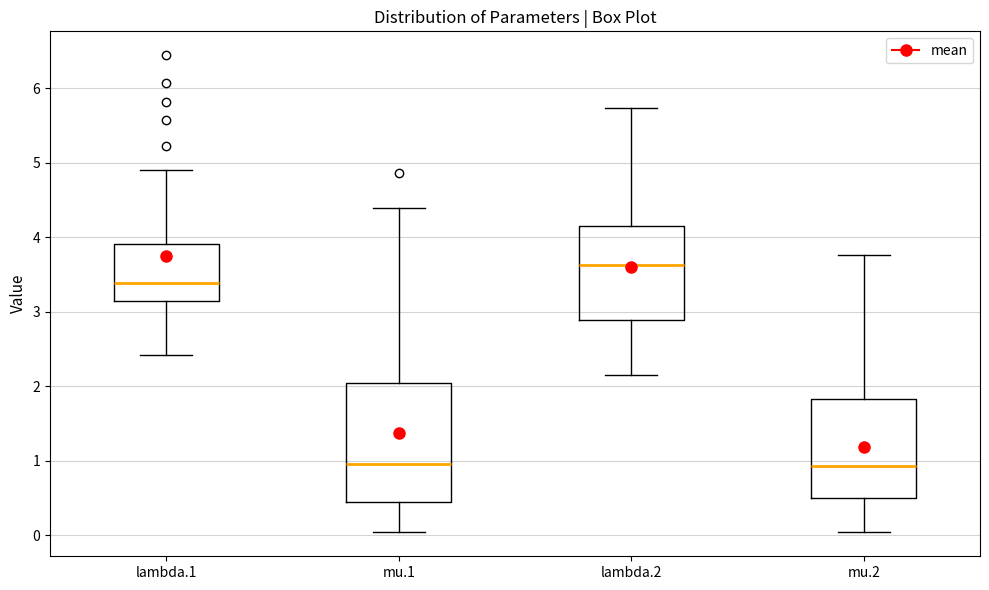

Reading left to right, read every box against the y-axis: the position of its median line, the range the box covers, and the ends of its whiskers. The values are not printed on the chart, so give them approximately, as read against the axis.

lambda.1: median 3.4, box 3.1 to 3.9, whiskers 2.4 to 4.9
mu.1: median 1.0, box 0.4 to 2.0, whiskers 0.0 to 4.4
lambda.2: median 3.6, box 2.9 to 4.1, whiskers 2.1 to 5.7
mu.2: median 0.9, box 0.5 to 1.8, whiskers 0.0 to 3.8